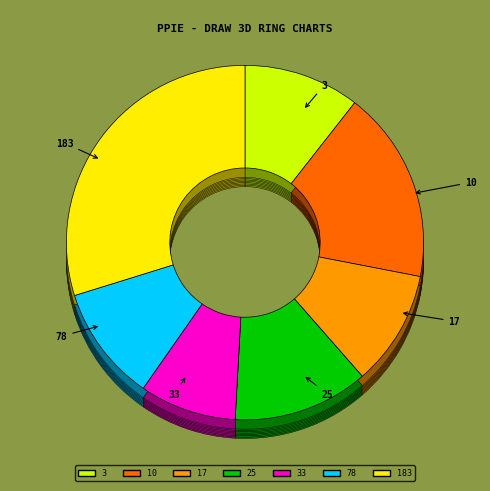

To the nearest percent, what portion does 33 represent?

9%